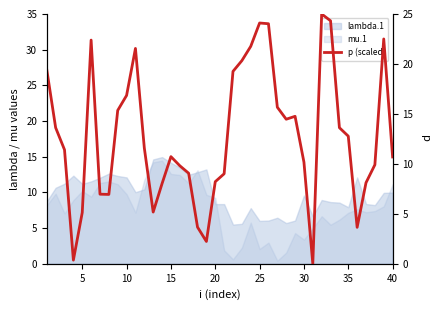

What is the difference between the maximum and second lowest values?

24.6